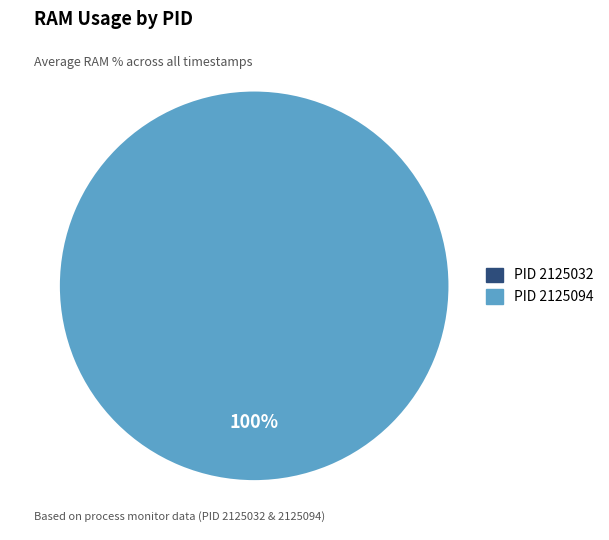

What is the total percentage of 2125094 and 2125032?

100.0%